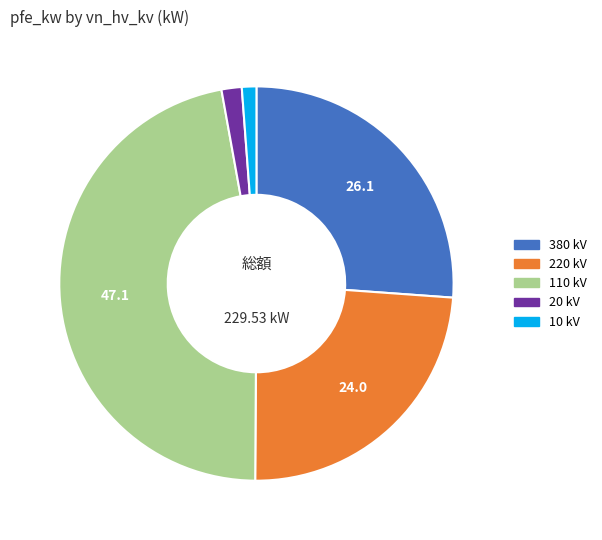

Is there any slice that represents more than half of the pie?

No